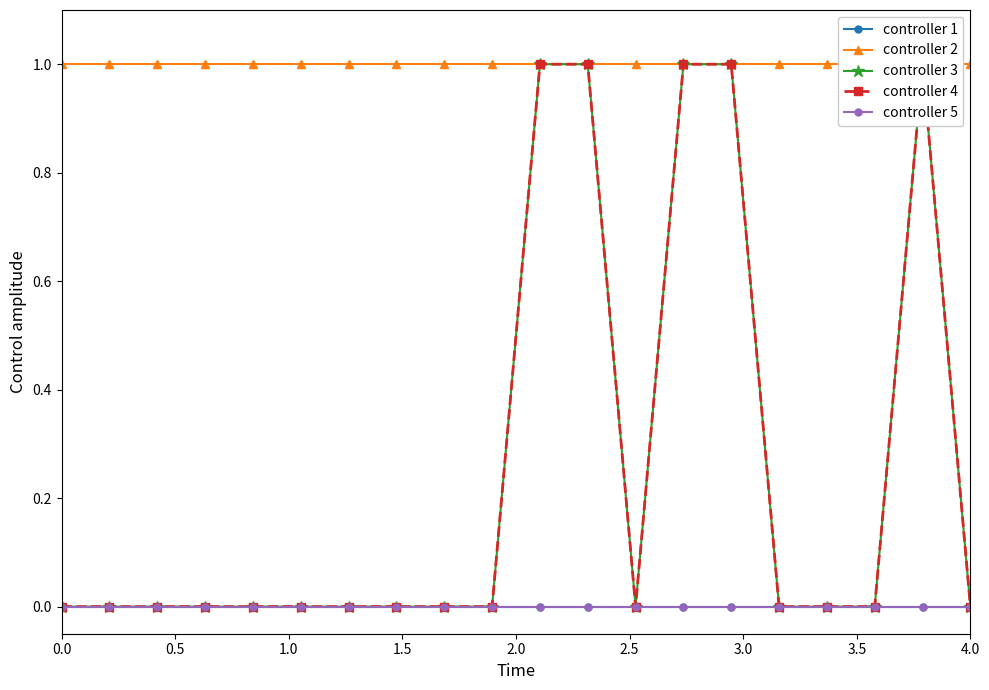

Which series has the largest total across all categories?

controller 2